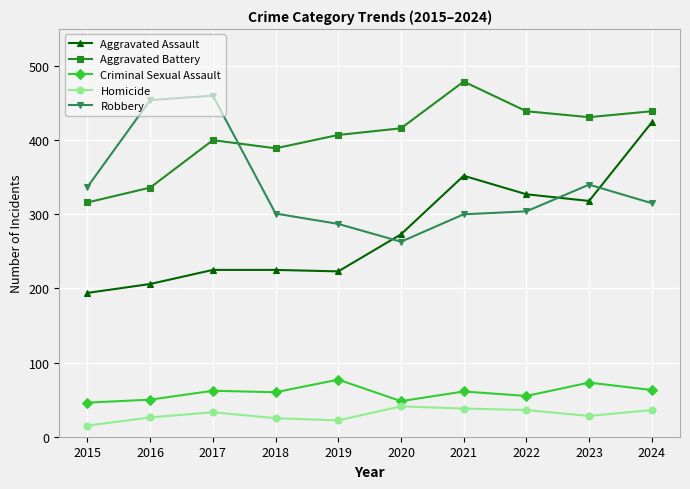

What are all the series names shown in the legend?

Aggravated Assault, Aggravated Battery, Criminal Sexual Assault, Homicide, Robbery